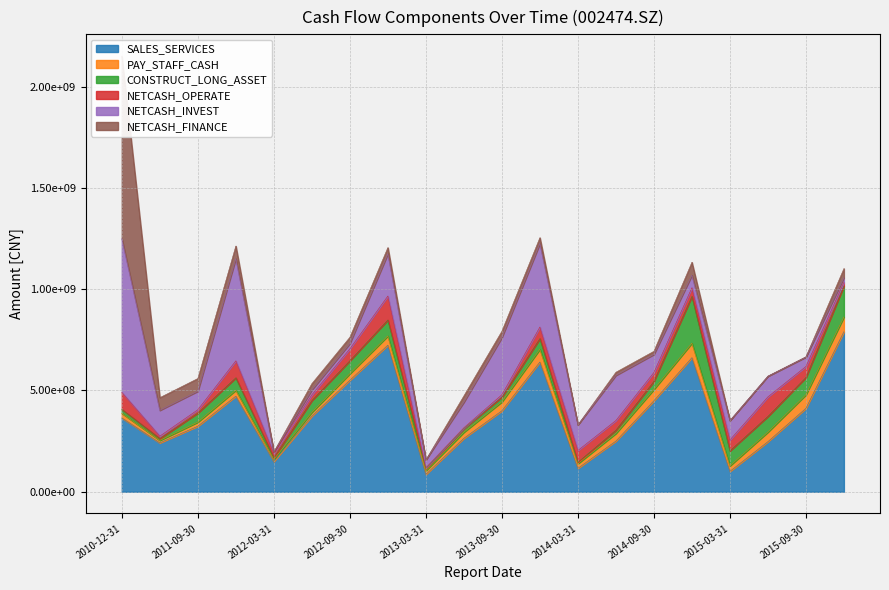

Which series has the largest total across all categories?

SALES_SERVICES